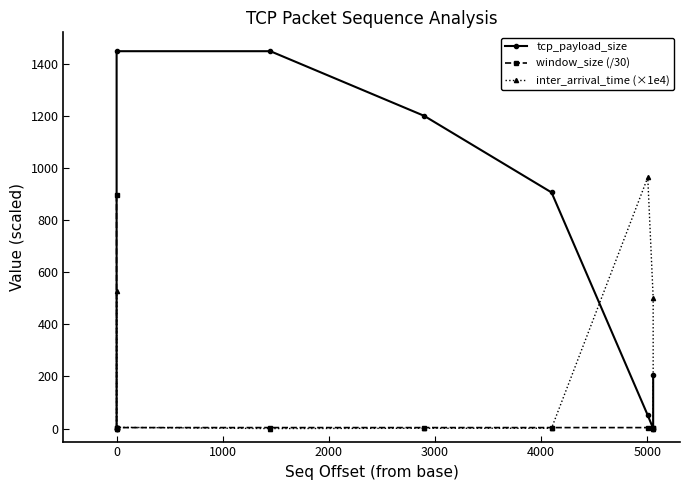

What are all the series names shown in the legend?

tcp_payload_size, window_size (/30), inter_arrival_time (×1e4)